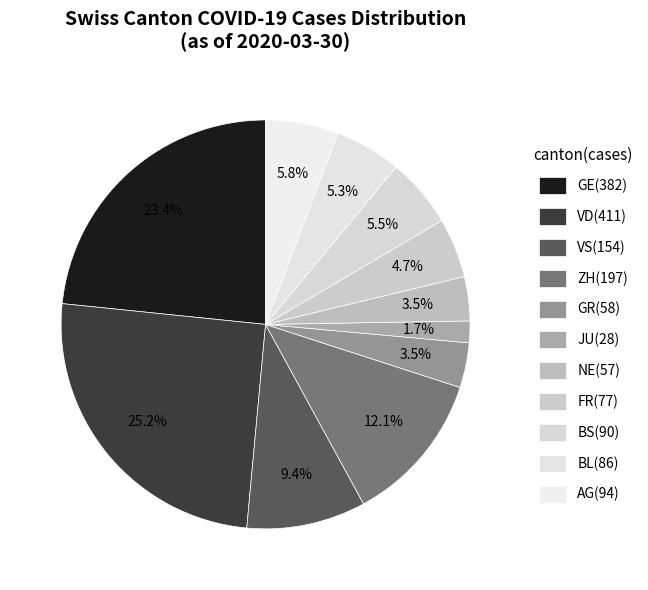

How many segments does this pie chart have?

11